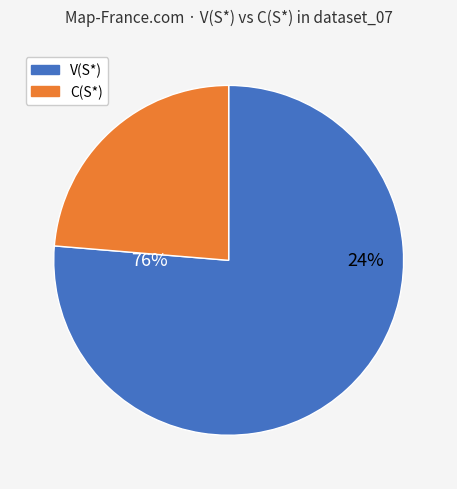

The 2 slice represents 1% of the pie. True or false?

False